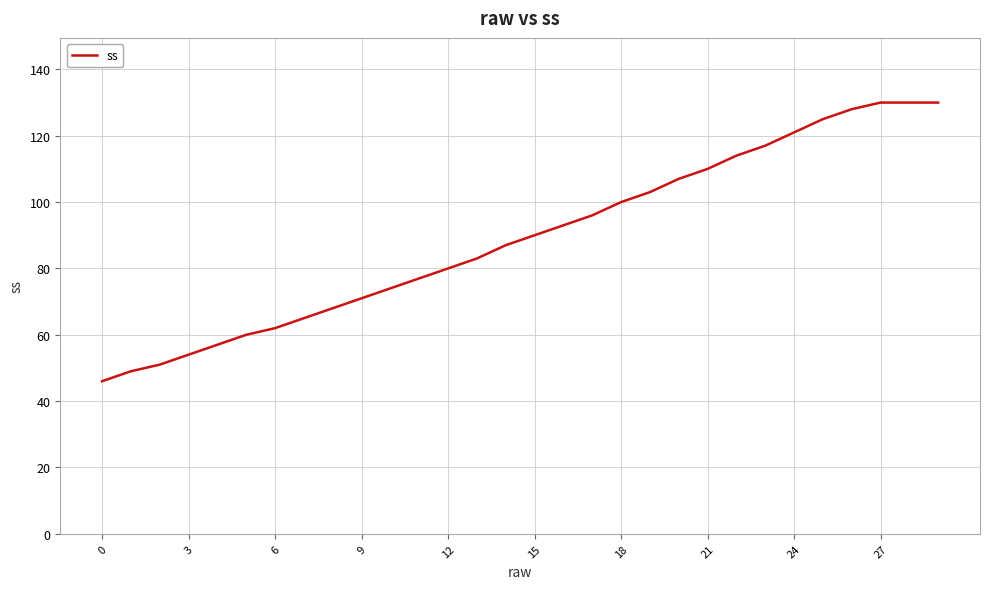

What is the minimum value shown in the chart?

46